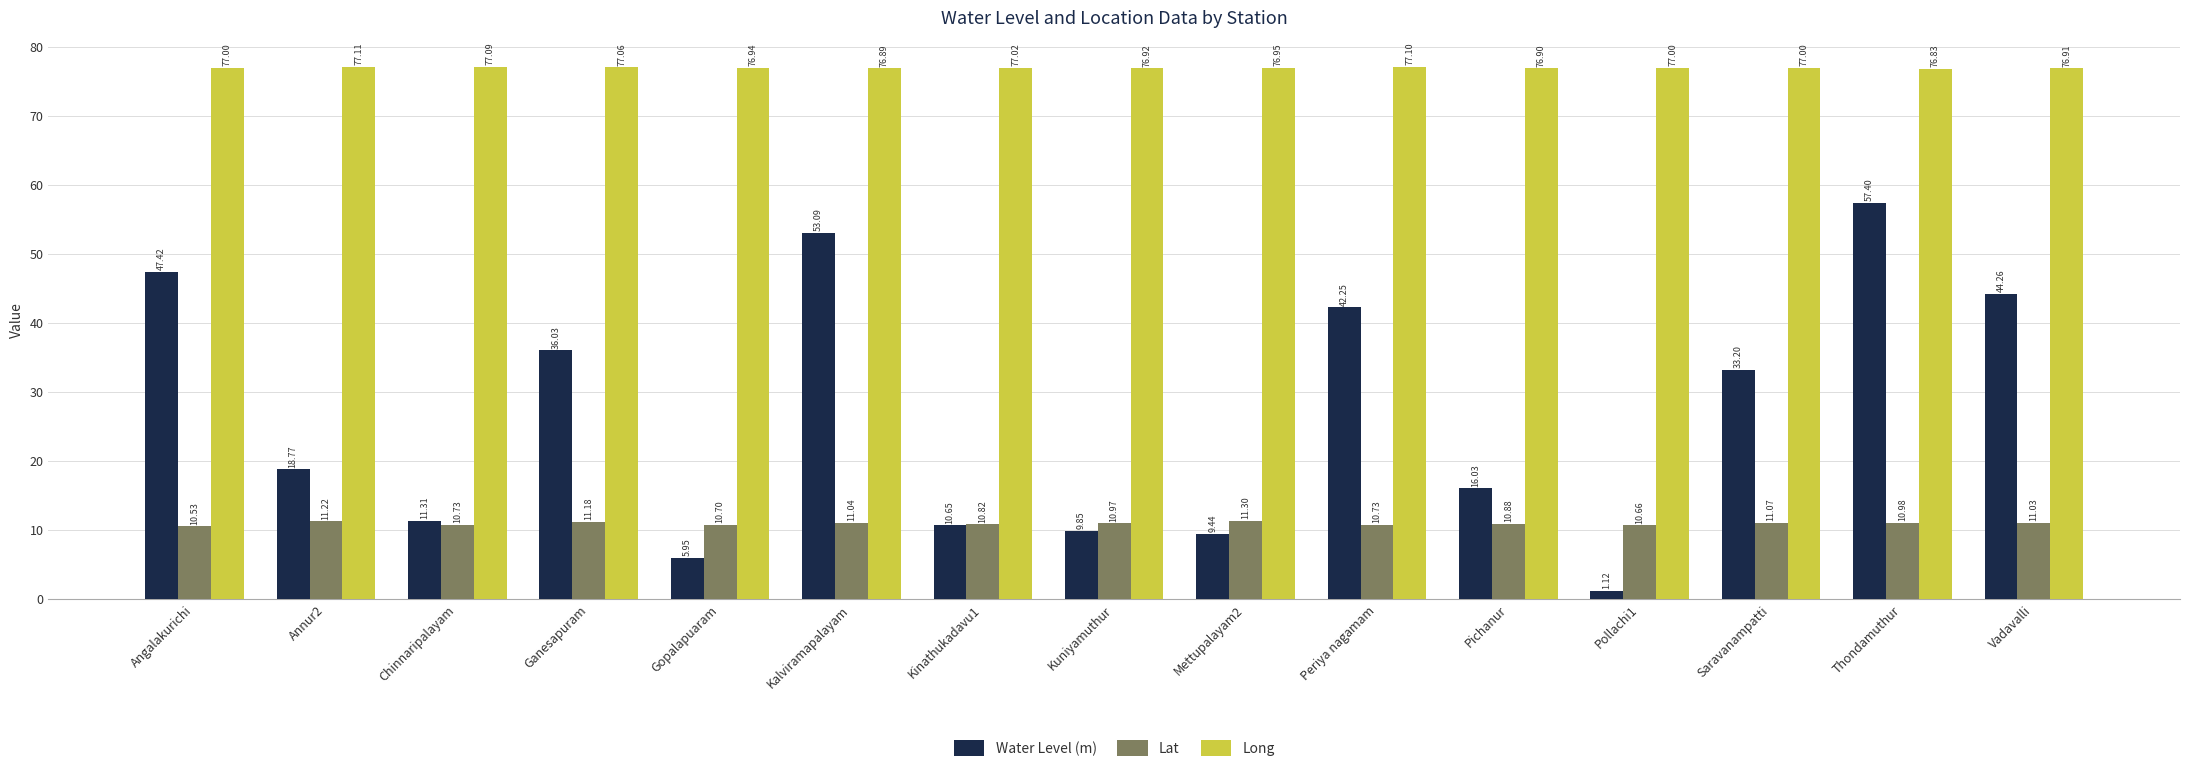

Which category has the highest value across all series?

Annur2